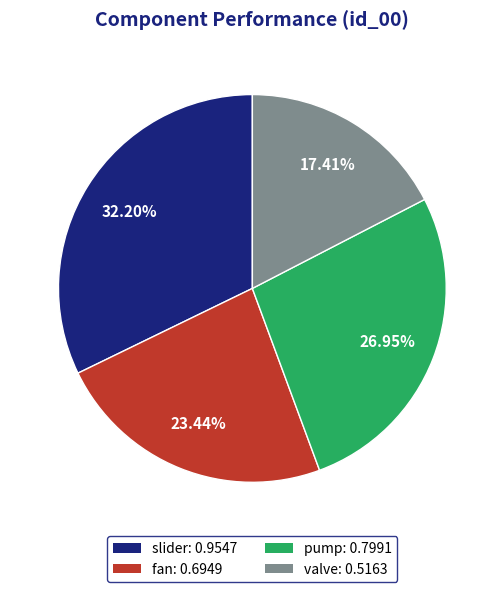

What percentage is the slider slice, to the nearest percent?

32%